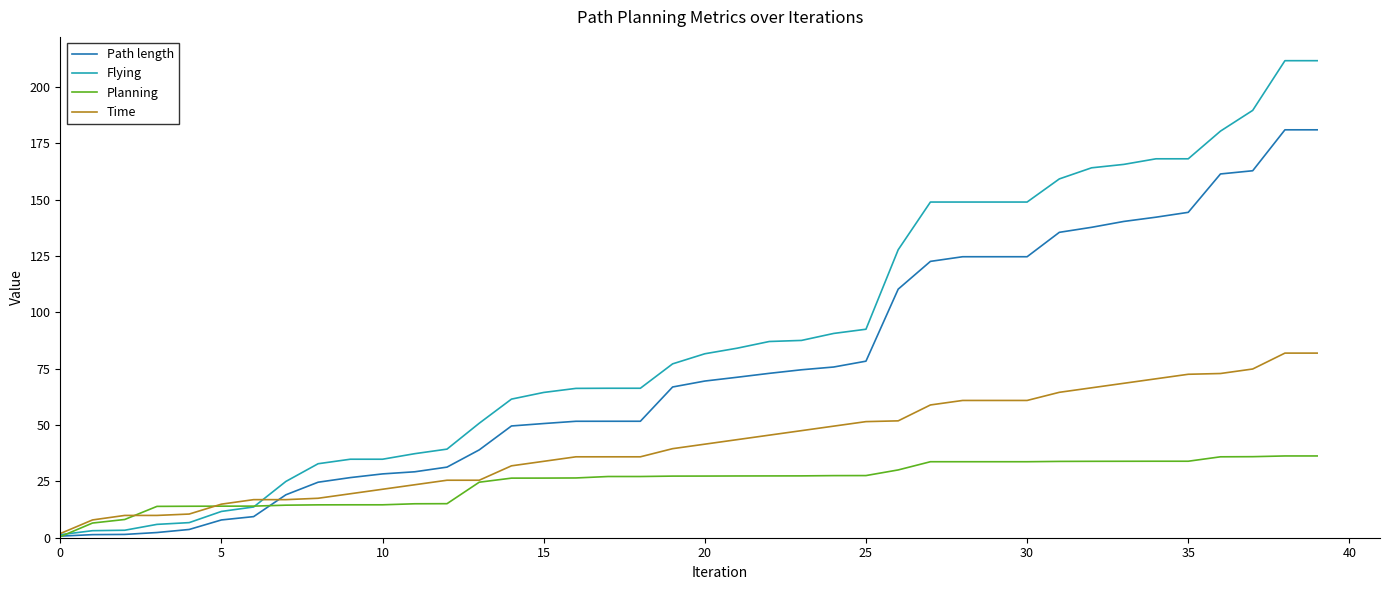

What is the maximum value shown in the chart?

211.6